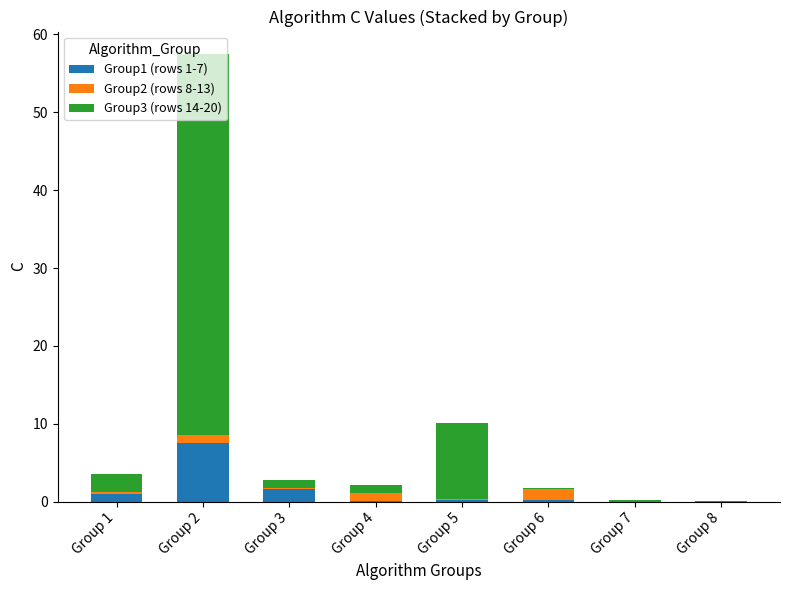

At which label does Group1 (rows 1-7) reach its peak?

Group 2